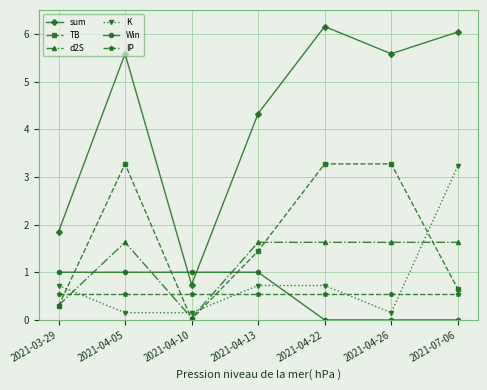

What are all the series names shown in the legend?

sum, TB, d2S, K, Win, IP